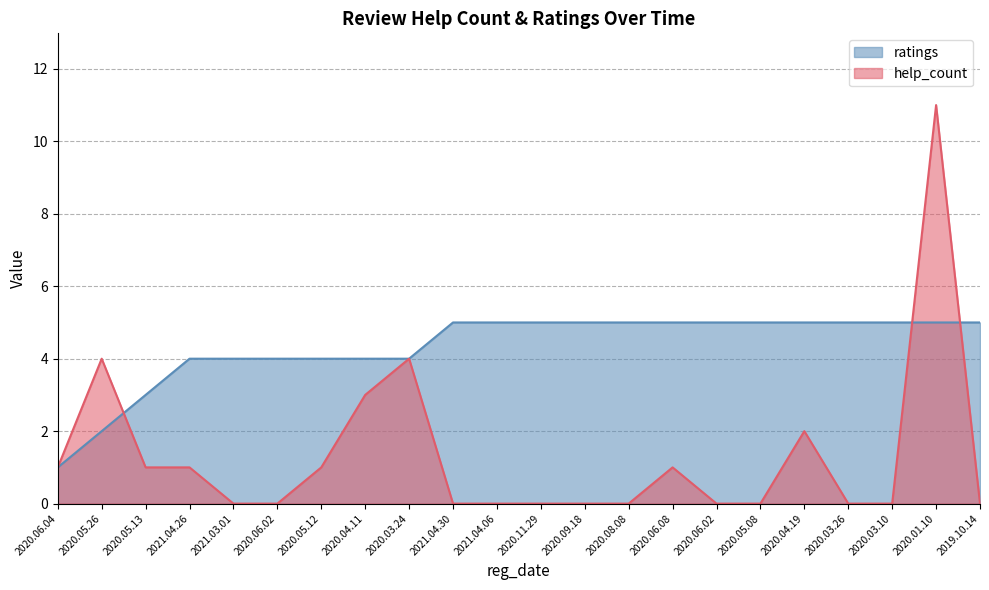

Reading right to left, list all the values displayed in this chart.

help_count: 2019.10.14=0	2020.01.10=11	2020.03.10=0	2020.03.26=0	2020.04.19=2	2020.05.08=0	2020.06.02=0	2020.06.08=1	2020.08.08=0	2020.09.18=0	2020.11.29=0	2021.04.06=0	2021.04.30=0	2020.03.24=4	2020.04.11=3	2020.05.12=1	2020.06.02=0	2021.03.01=0	2021.04.26=1	2020.05.13=1	2020.05.26=4	2020.06.04=1
ratings: 2019.10.14=5	2020.01.10=5	2020.03.10=5	2020.03.26=5	2020.04.19=5	2020.05.08=5	2020.06.02=5	2020.06.08=5	2020.08.08=5	2020.09.18=5	2020.11.29=5	2021.04.06=5	2021.04.30=5	2020.03.24=4	2020.04.11=4	2020.05.12=4	2020.06.02=4	2021.03.01=4	2021.04.26=4	2020.05.13=3	2020.05.26=2	2020.06.04=1